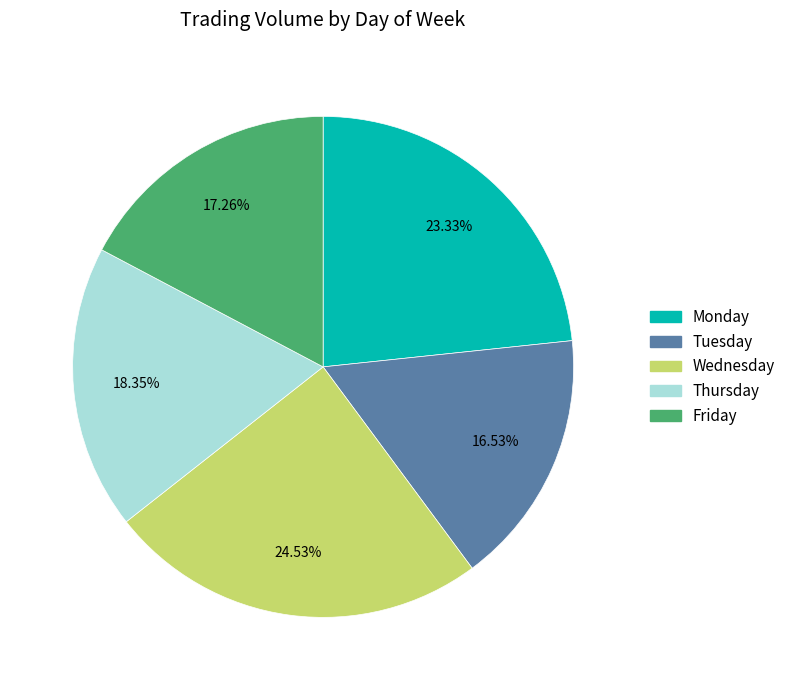

Rank the categories by value from highest to lowest.

Wednesday, Monday, Thursday, Friday, Tuesday